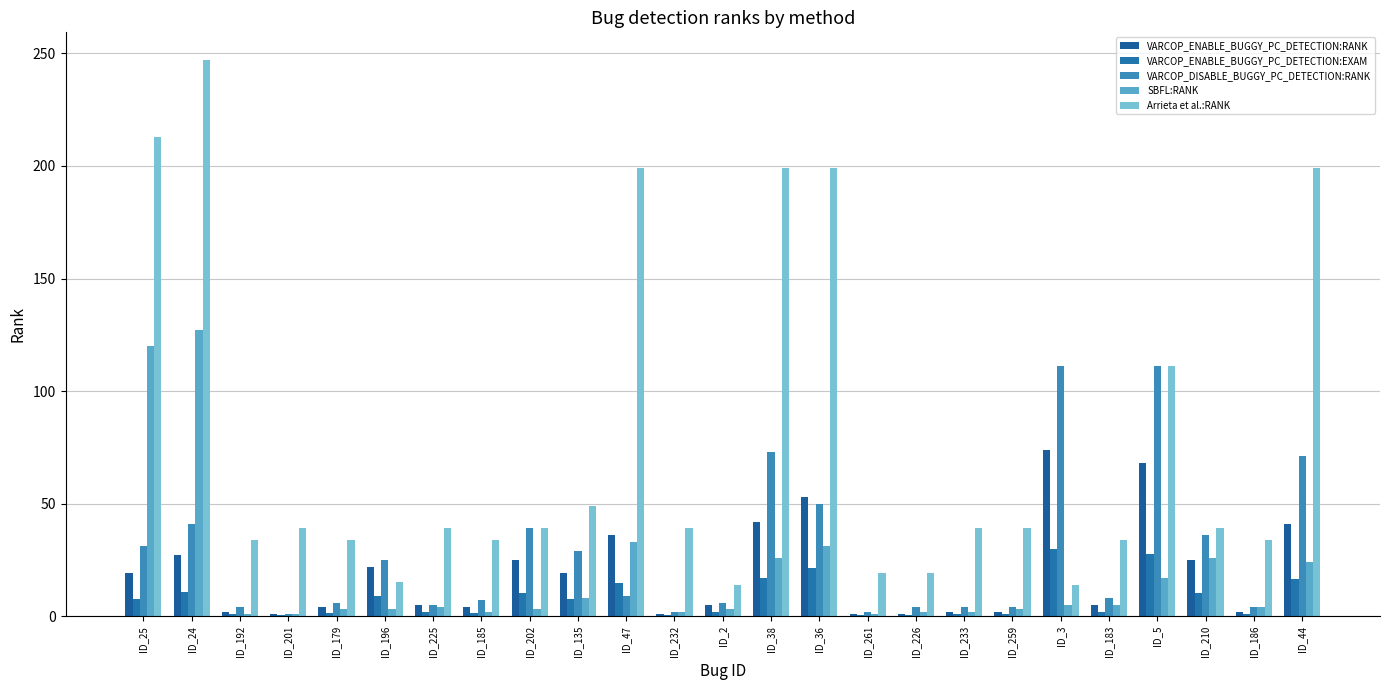

True or false: Arrieta et al.:RANK has a value of 199.0 at ID_36.

True